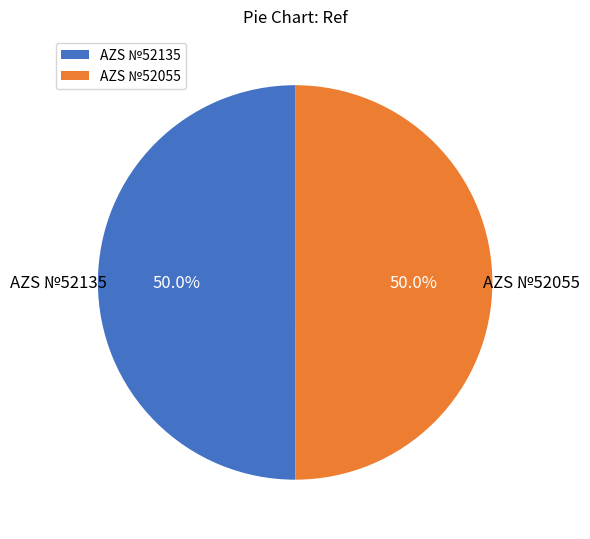

Combined, do AZS №52135 and AZS №52055 account for over 50%?

Yes